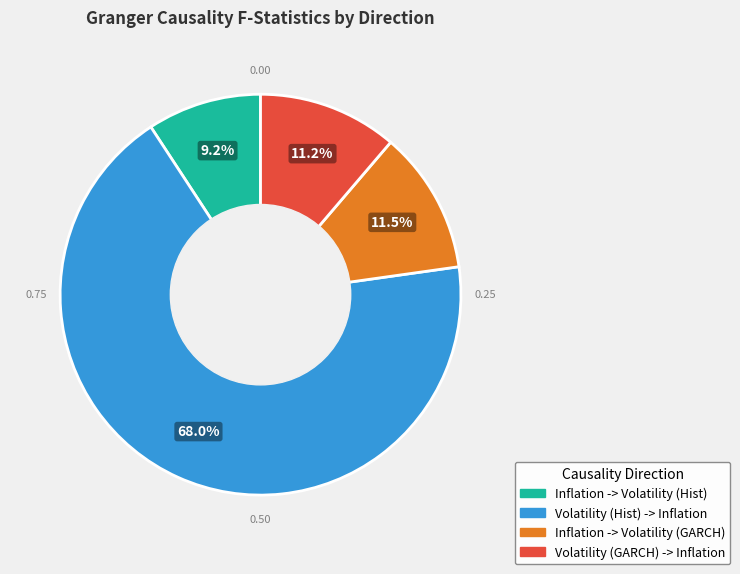

Is Volatility (Hist) -> Inflation the majority of the pie?

Yes